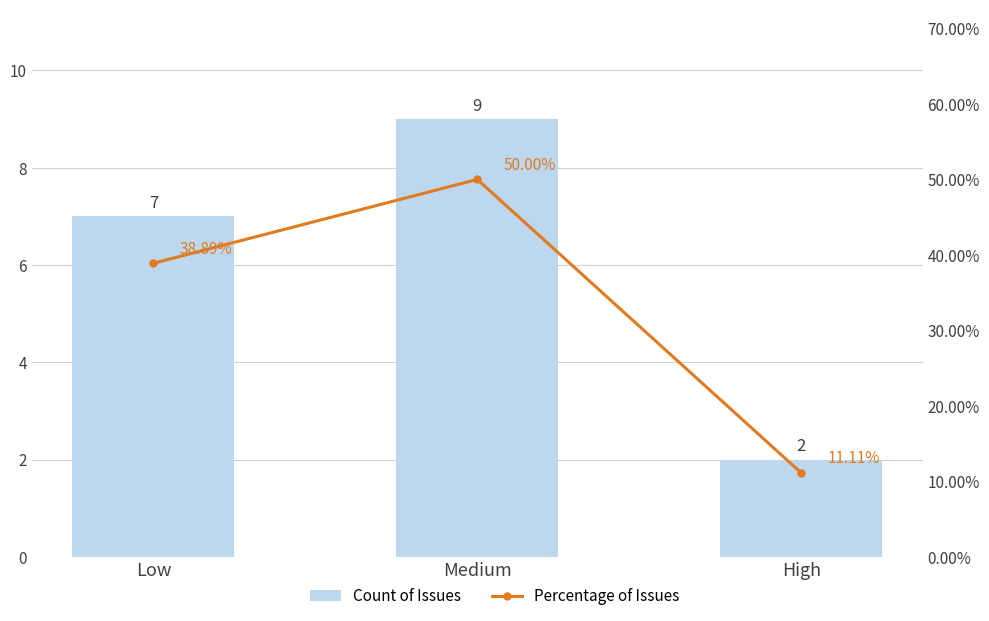

Is the value of Count of Issues at Low greater than the value of Percentage of Issues at Medium?

No